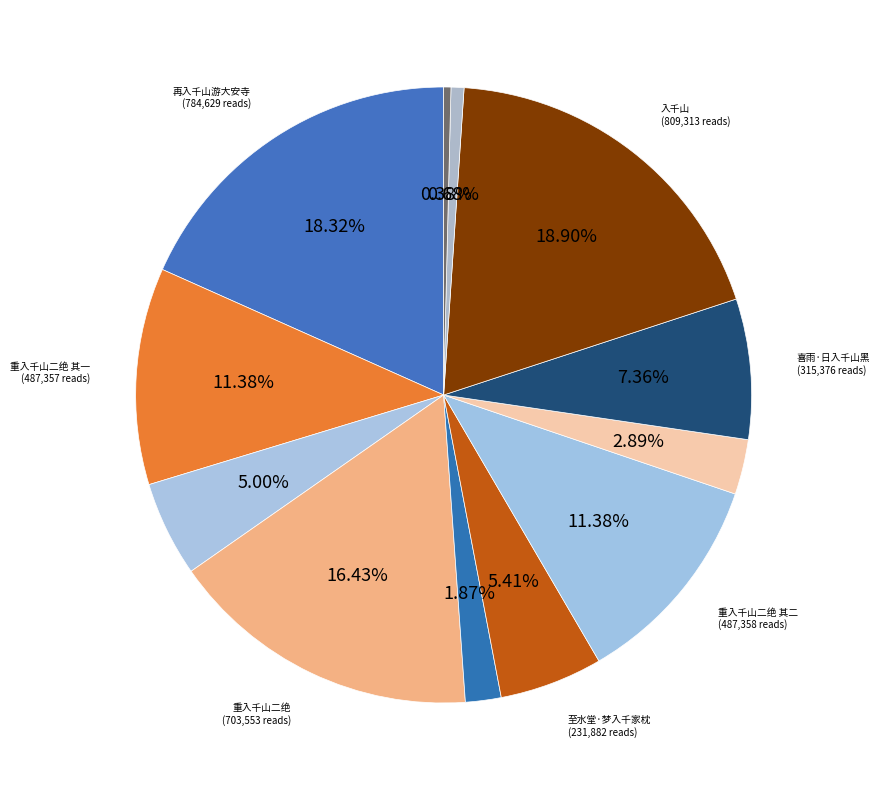

Count the number of slices in the pie.

12